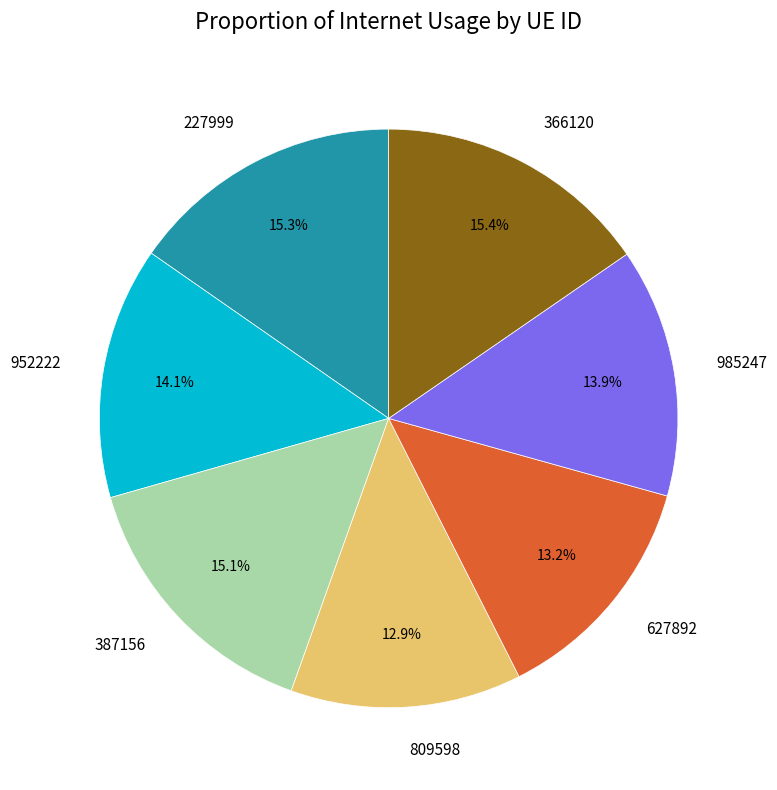

Is 227999 the majority of the pie?

No